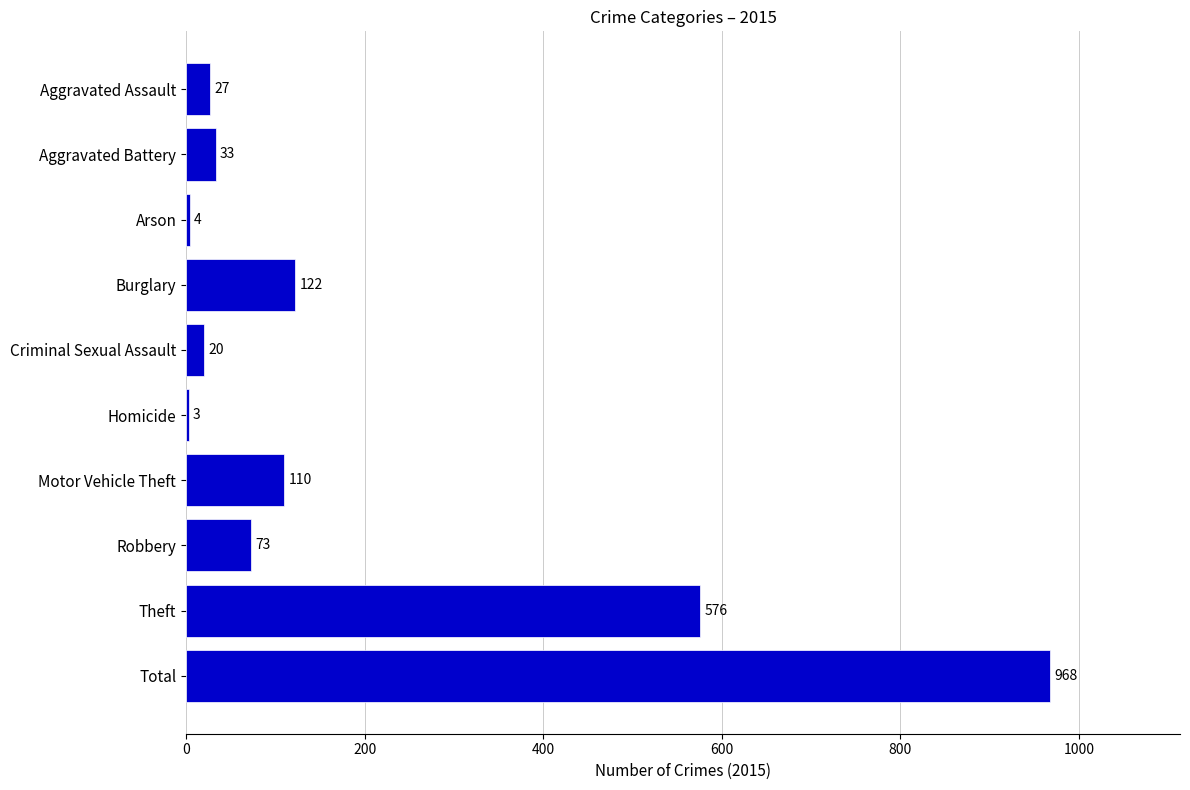

Is it true that the value at Arson is 4?

True